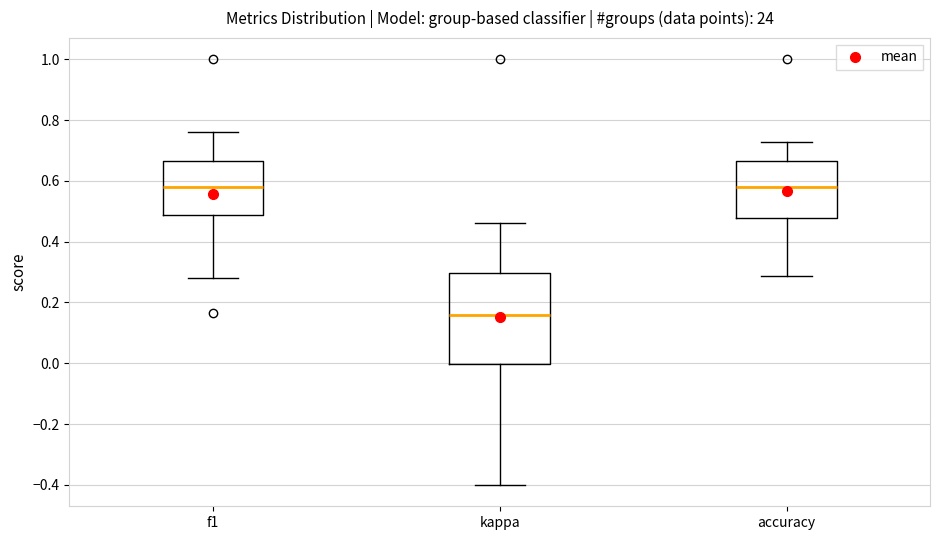

Where does the median line of the box for f1 sit on the y-axis? The values are not printed on the chart, so give them approximately, as read against the axis.

0.58